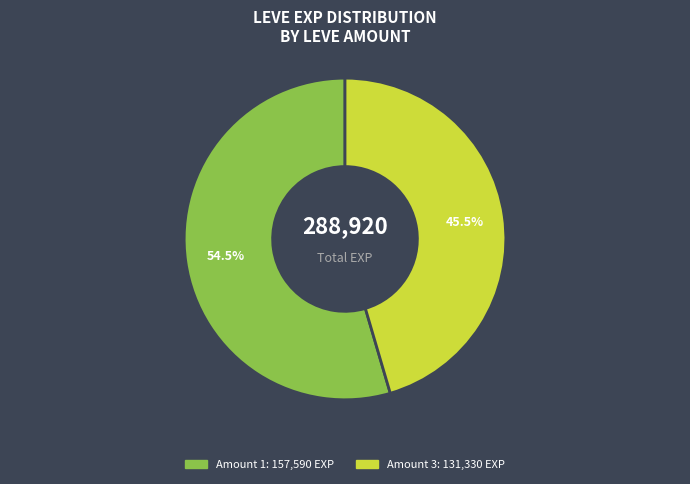

Is there any slice that represents more than half of the pie?

Yes